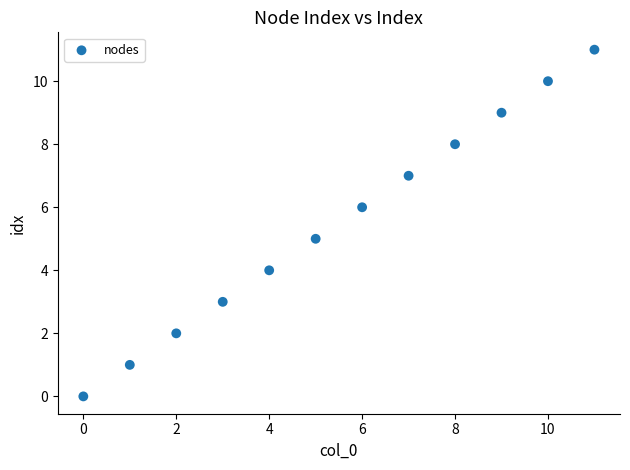

What is the range of Y values (max minus min)?

11